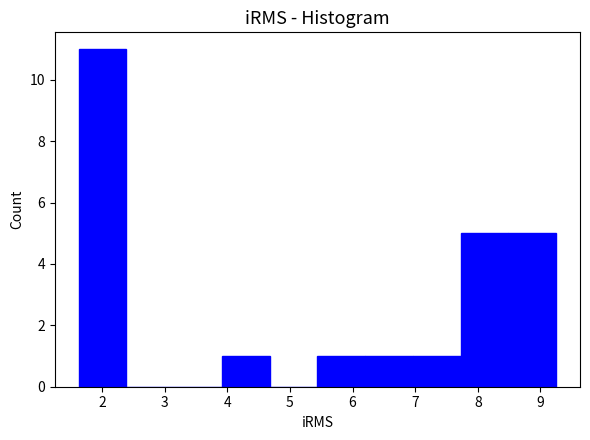

Reading left to right, list every bar in this chart as the range it spans on the x-axis followed by its height. Neither the bar edges nor the heights are printed on the chart, so give them approximately, as read against the axes.

1.6 to 2.4: 11
2.4 to 3.2: 0
3.2 to 3.9: 0
3.9 to 4.7: 1
4.7 to 5.4: 0
5.4 to 6.2: 1
6.2 to 7.0: 1
7.0 to 7.7: 1
7.7 to 8.5: 5
8.5 to 9.3: 5